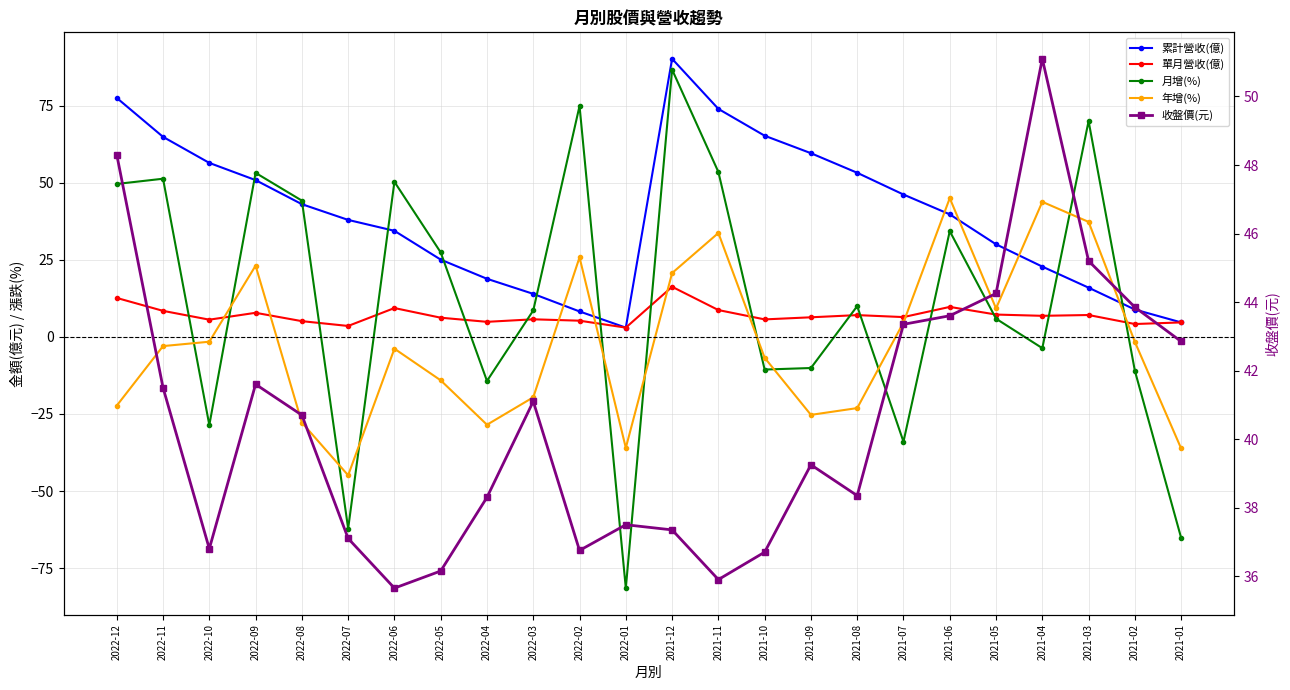

What is the difference between the highest and lowest values at 2022-04?

66.8